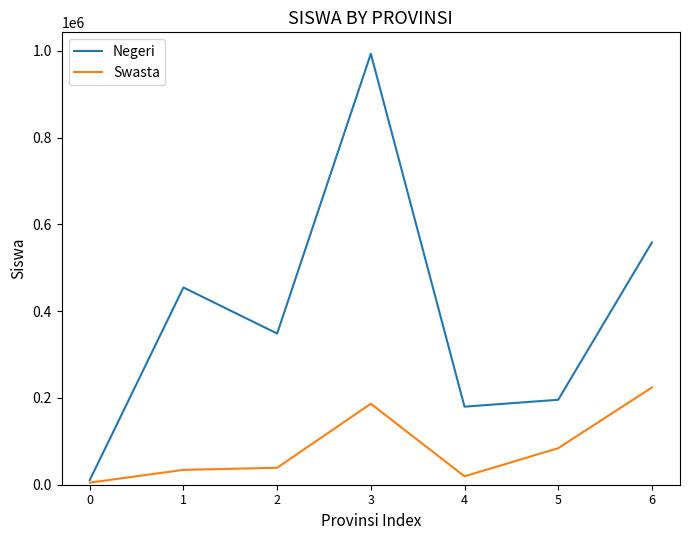

What is the sum of all Swasta values?

592455